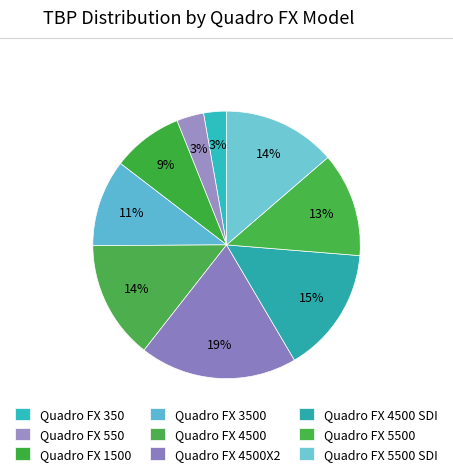

How many slices are in this pie chart?

9